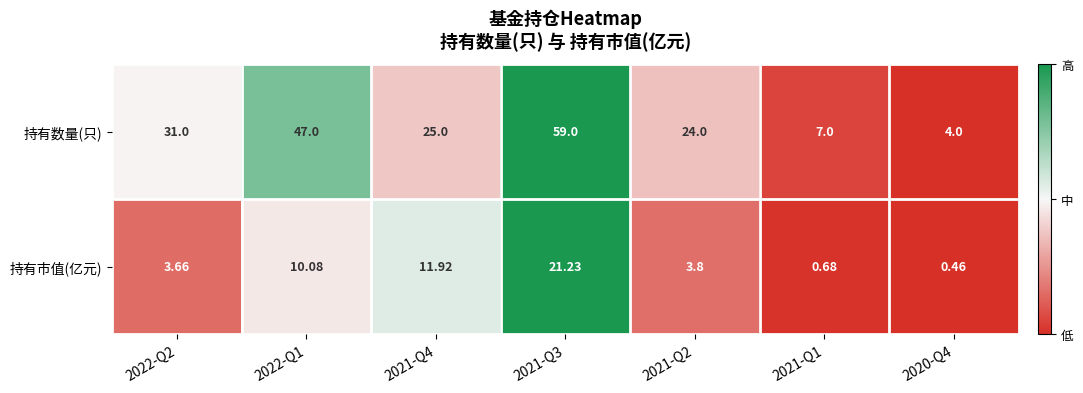

Which series has the widest spread of values?

持有数量(只)